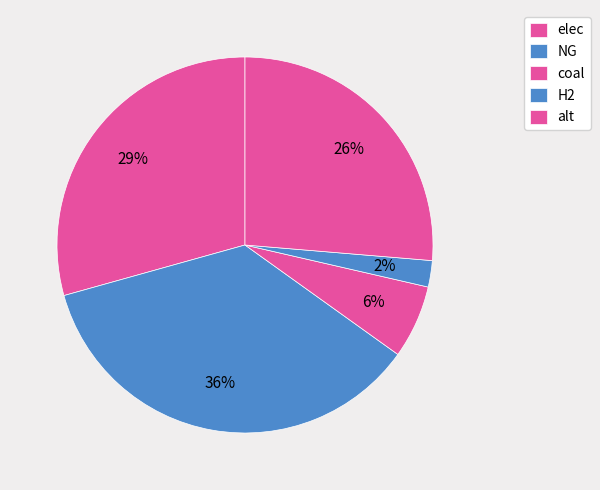

Count the number of slices in the pie.

5